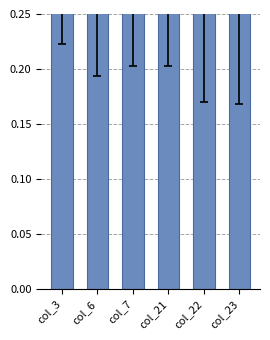

The value at col_22 is 0.7. True or false?

False